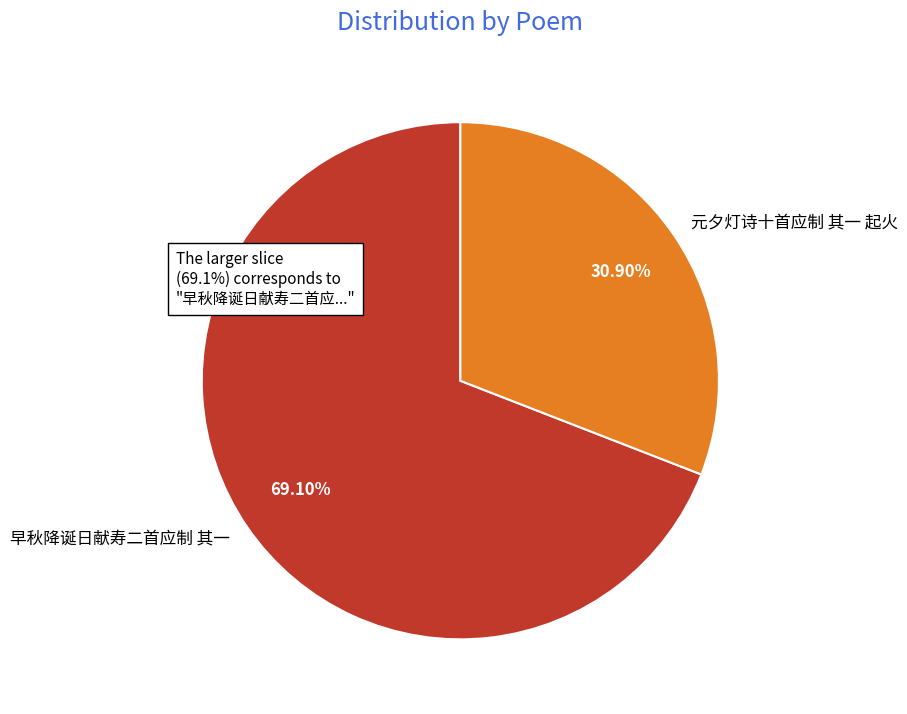

Rank the categories by value from lowest to highest.

元夕灯诗十首应制 其一 起火, 早秋降诞日献寿二首应制 其一